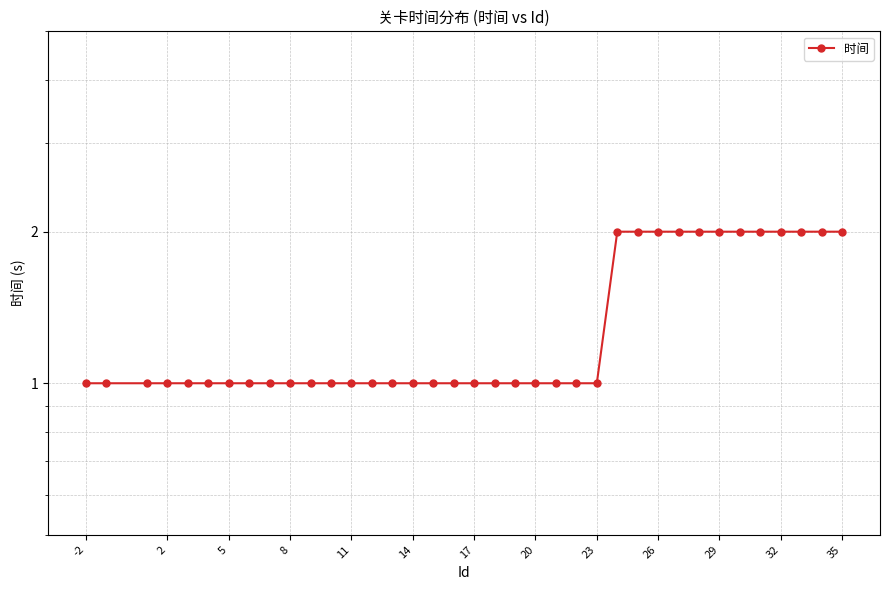

True or false: there are more than 1 points higher than both neighbors.

False